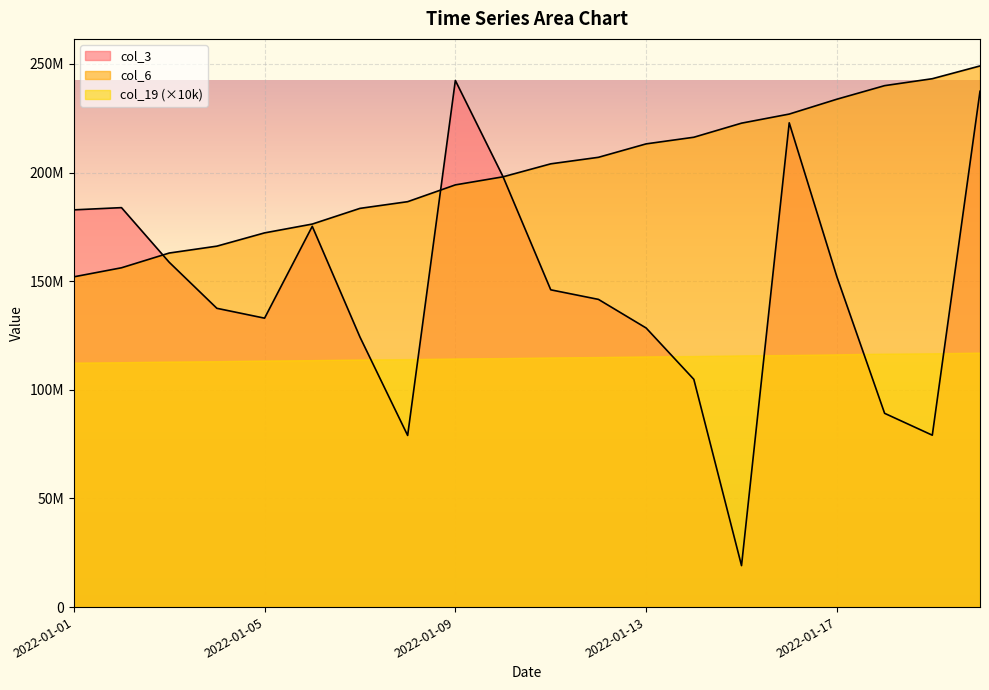

Does the chart display data point markers on the line(s)?

No